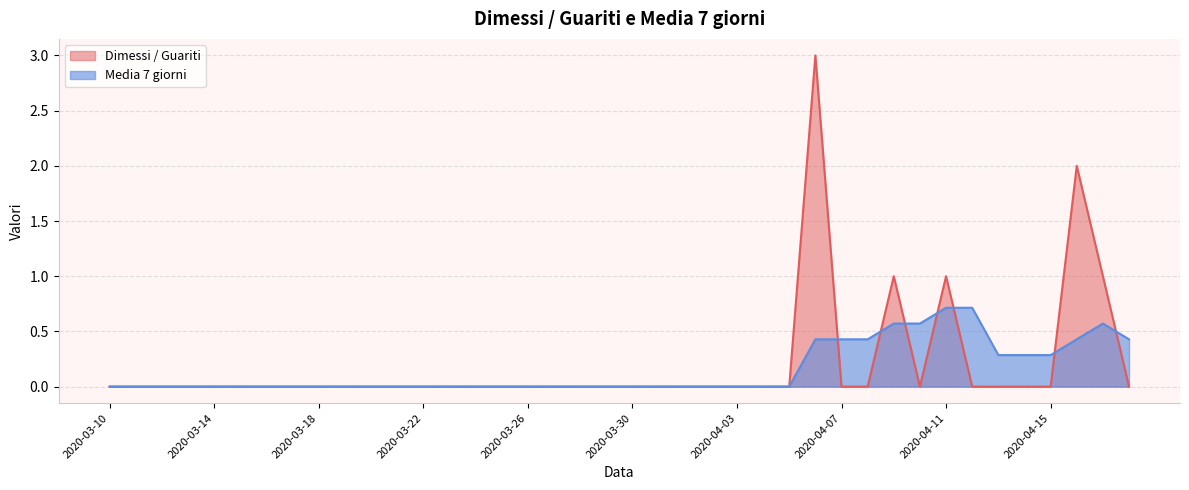

Which series has the largest total across all categories?

Dimessi / Guariti